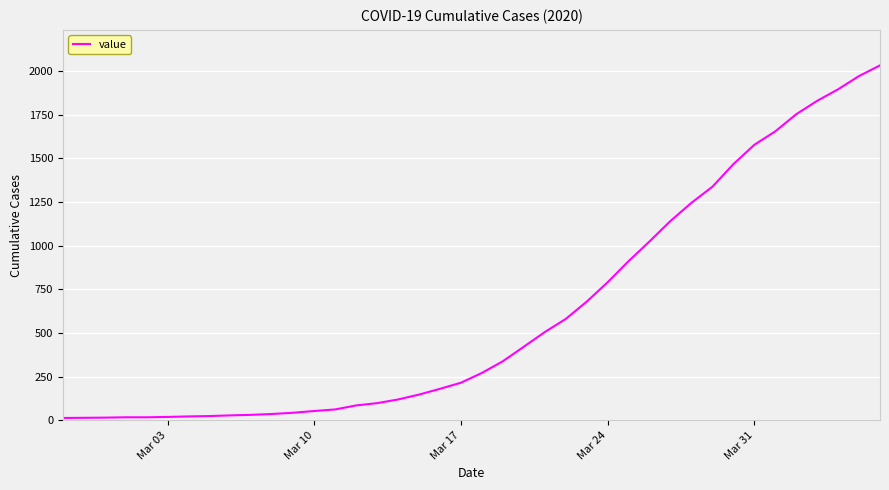

What is the greatest value displayed?

2032